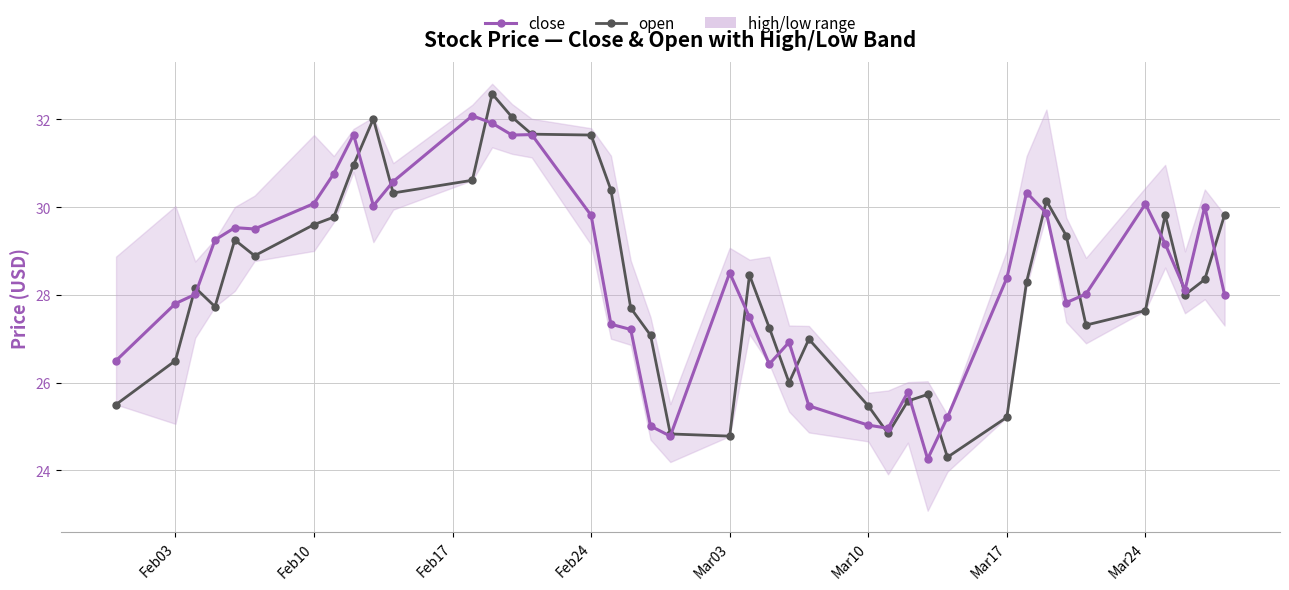

How many interior local valleys does the open series have?

9